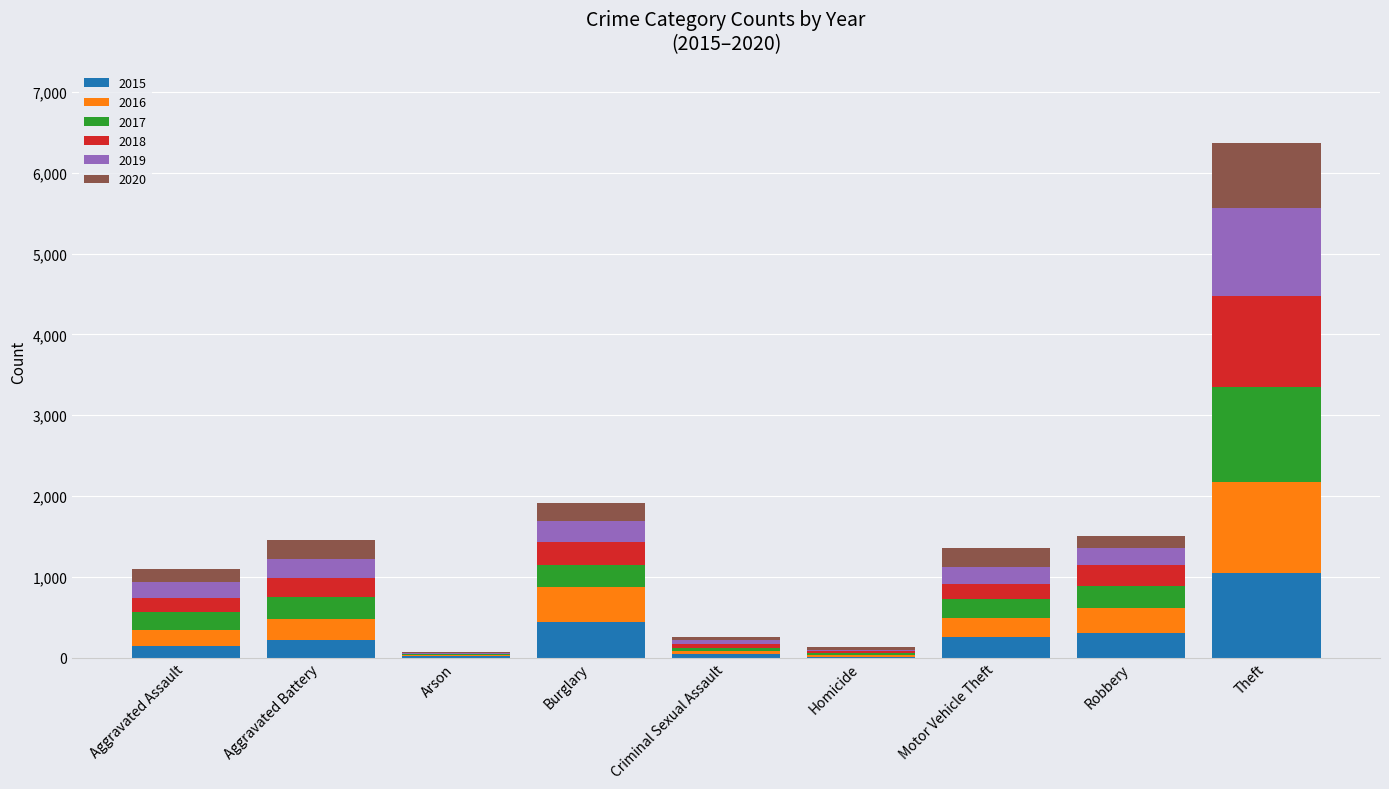

What is the sum of the 2015 values at Aggravated Assault and Motor Vehicle Theft?

404